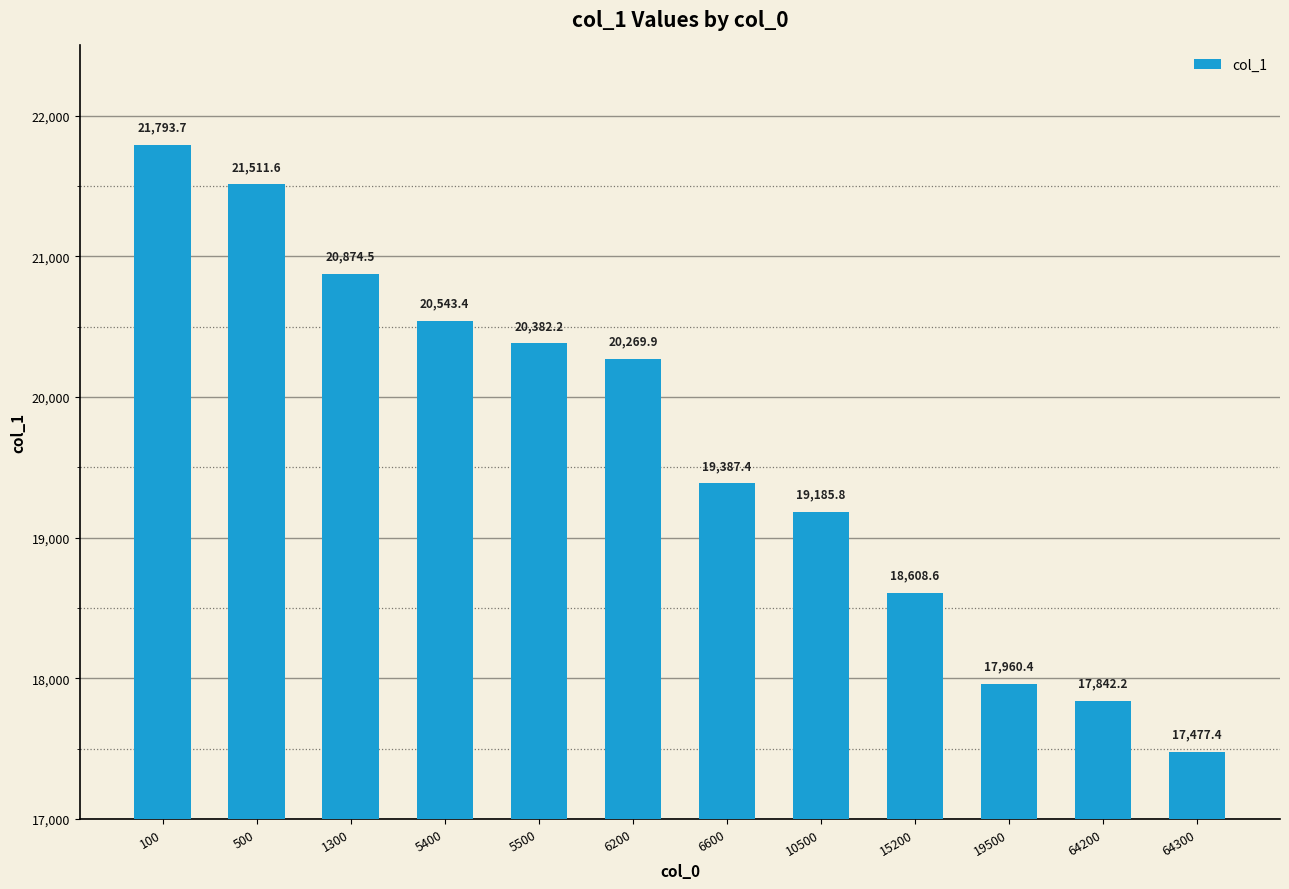

Reading left to right, extract all data points from this chart.

21793.7	21511.6	20874.5	20543.4	20382.2	20269.9	19387.4	19185.8	18608.6	17960.4	17842.2	17477.4